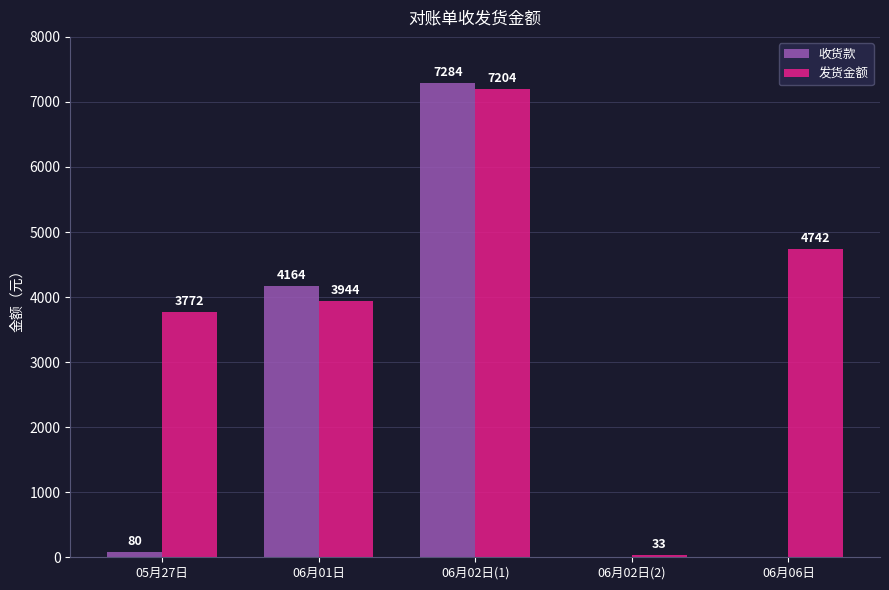

True or false: 发货金额 has a value of 33 at 06月02日(2).

True